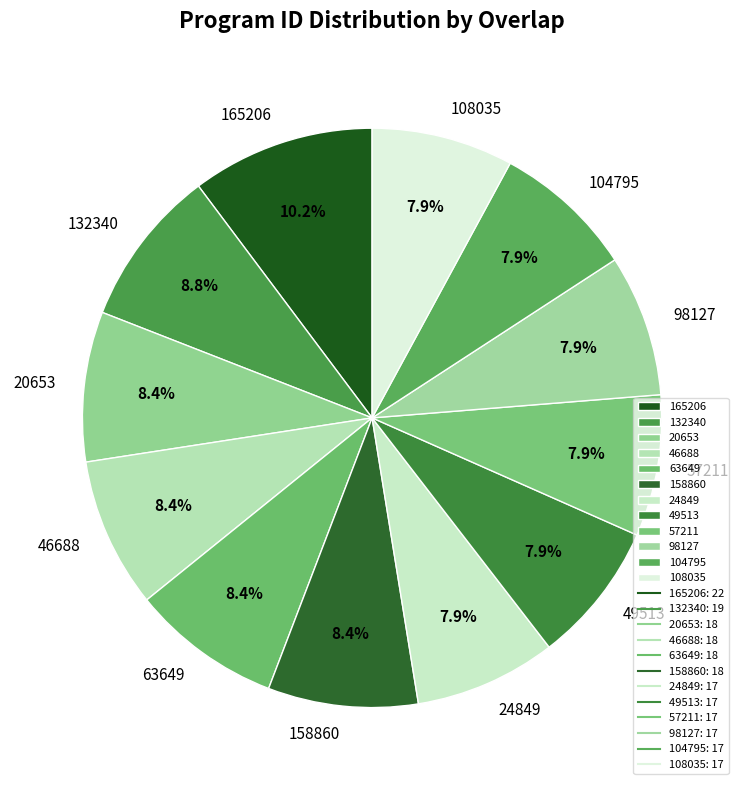

How much of the chart is everything except 104795?

92.1%